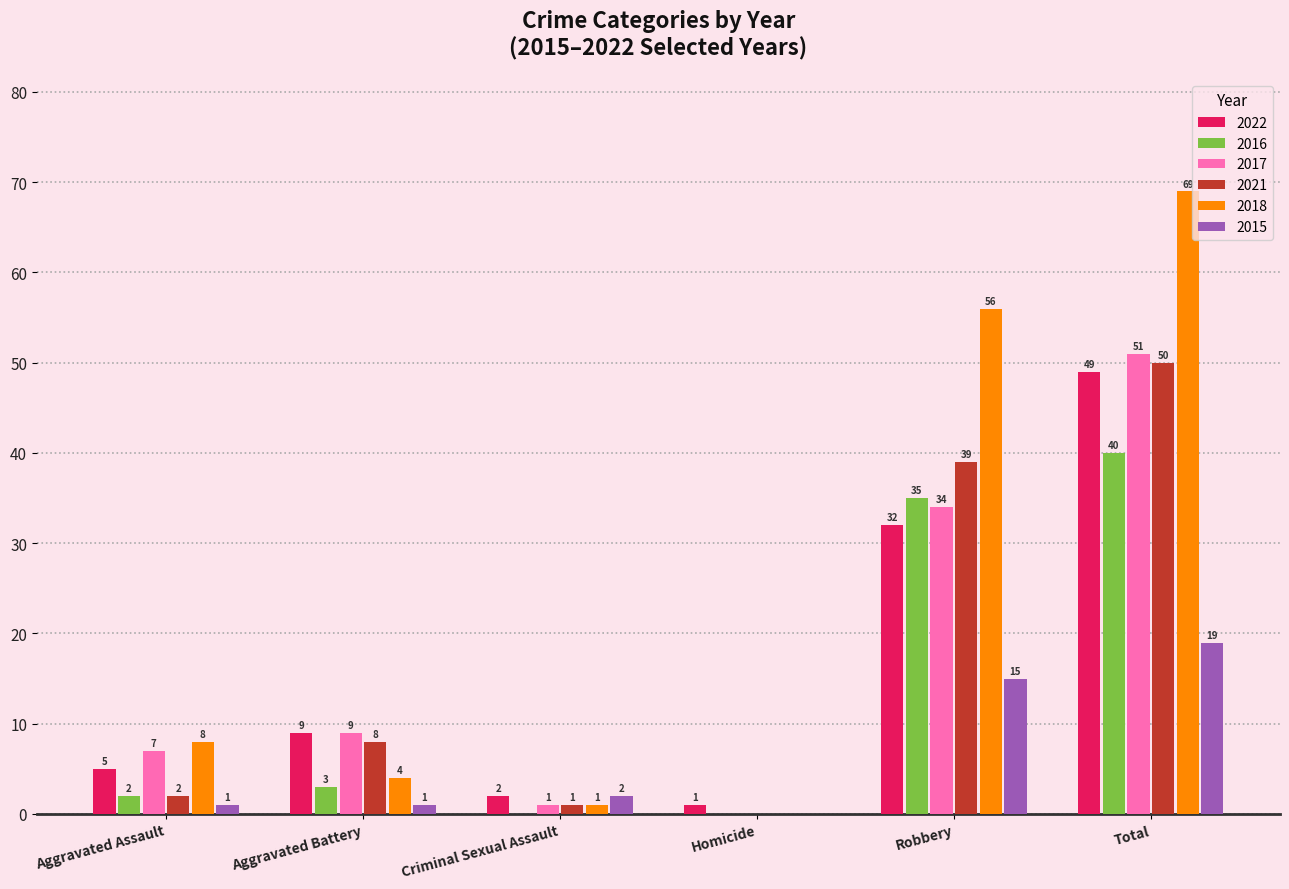

What value does the 2017 series have at Total?

51